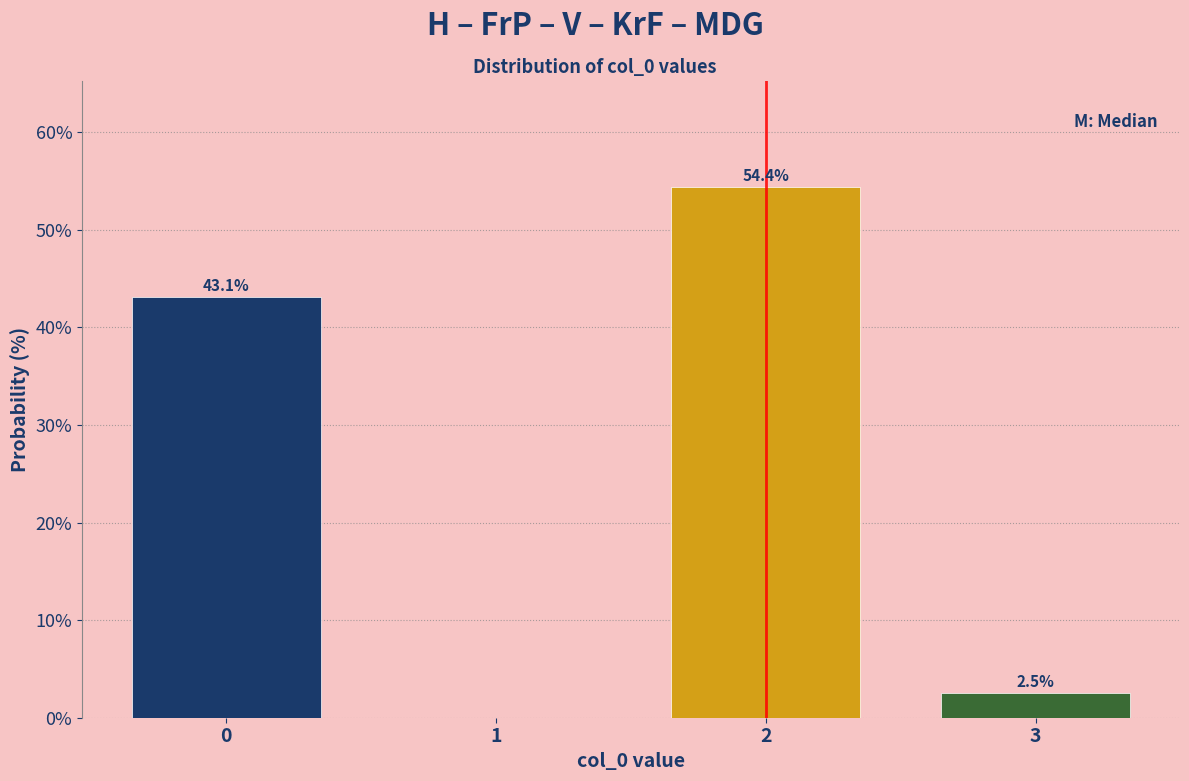

Over which range of the x-axis is the bar tallest?

1.5 to 2.5